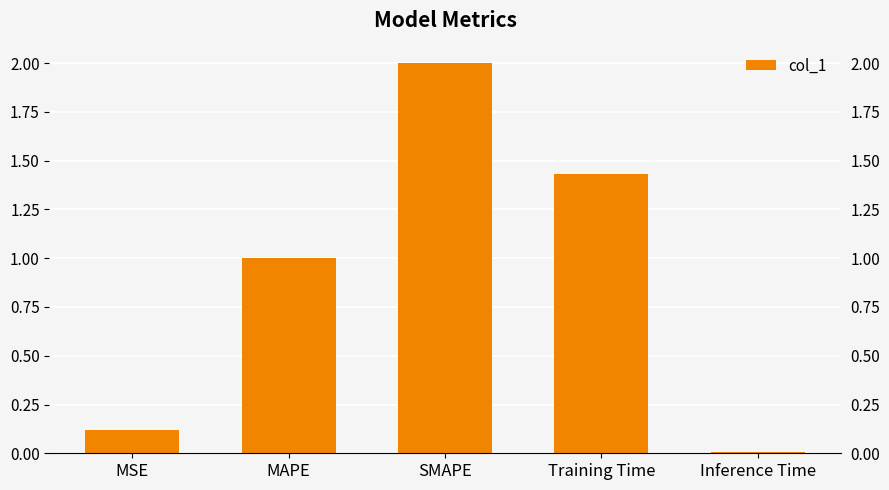

What is the approximate value at MAPE?

1.0